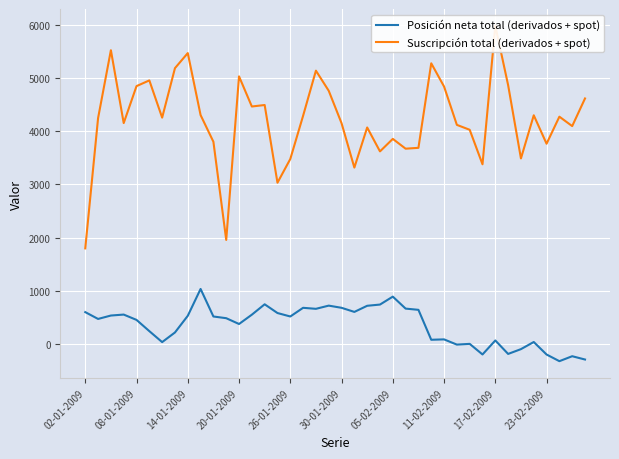

True or false: Posición neta total (derivados + spot) has a value of 973 at 21.

False